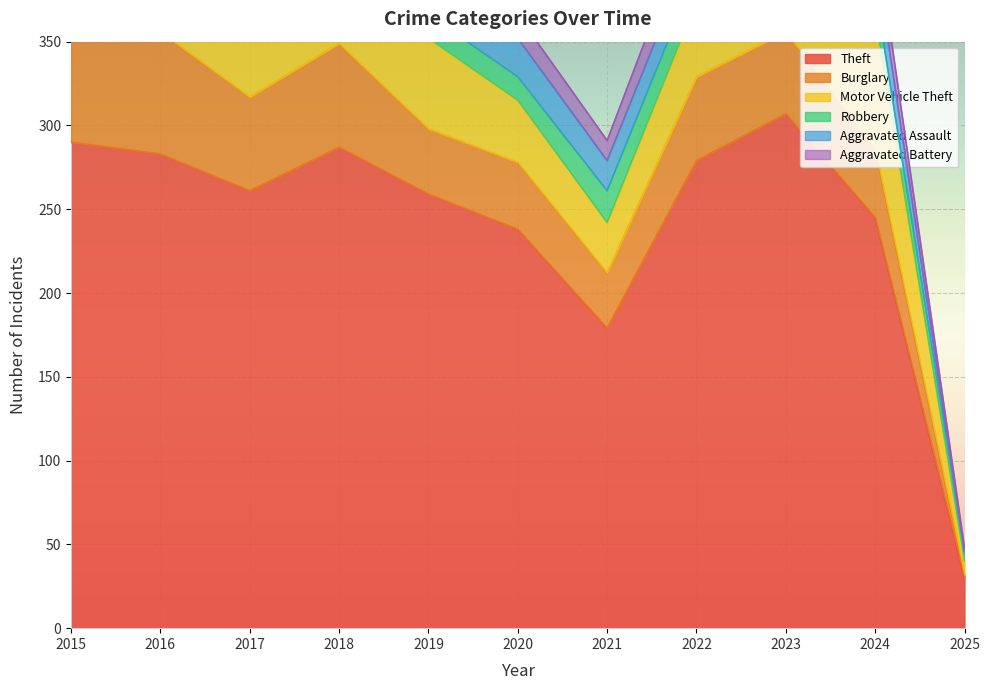

What is the average value of the Aggravated Battery series?

12